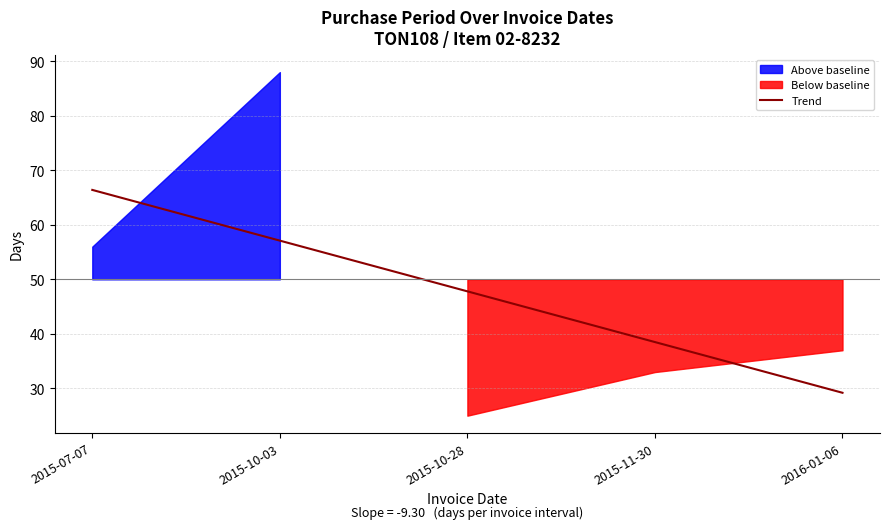

The value at 2016-01-06 is 9.3. True or false?

False